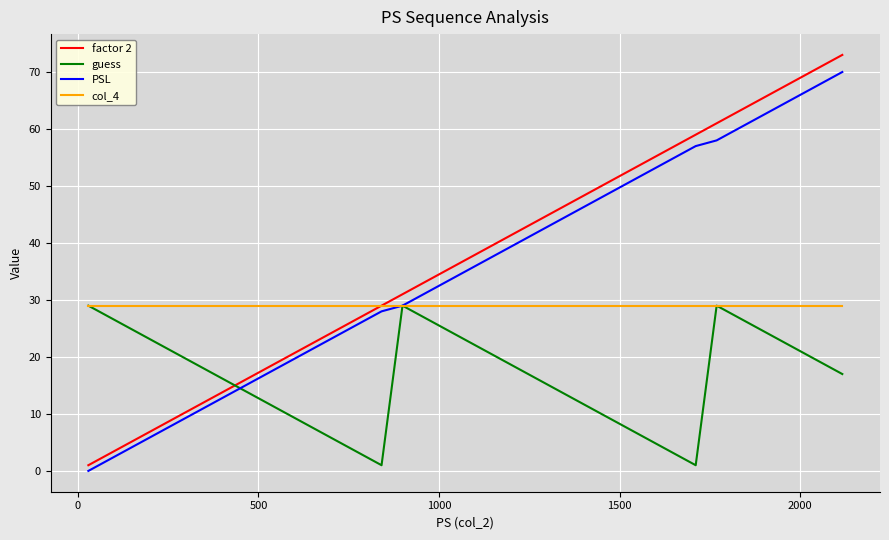

Which series has the widest spread of values?

factor 2